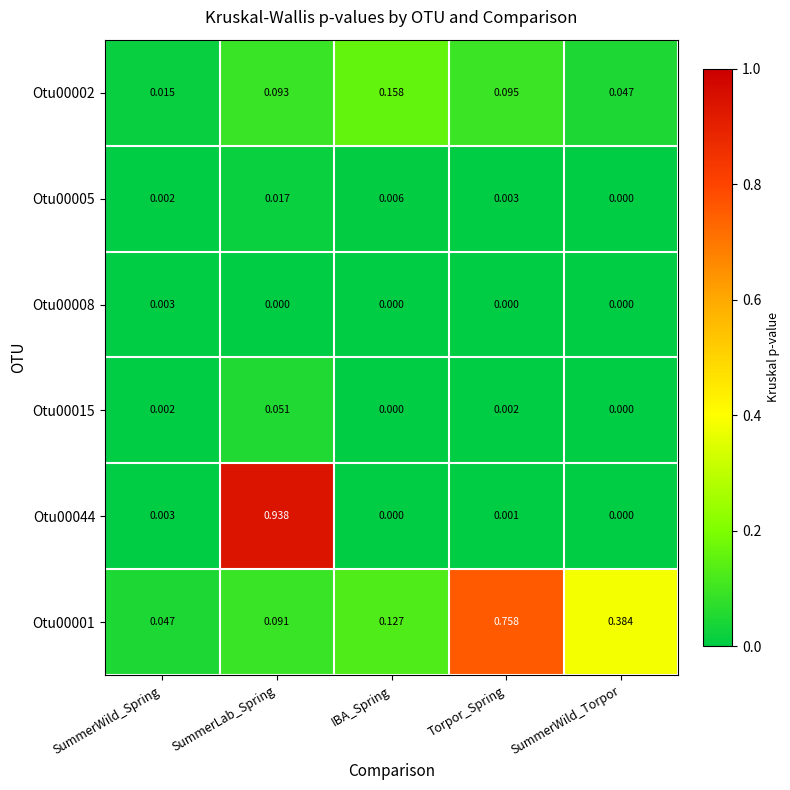

Which series has the largest range (max minus min)?

Otu00044